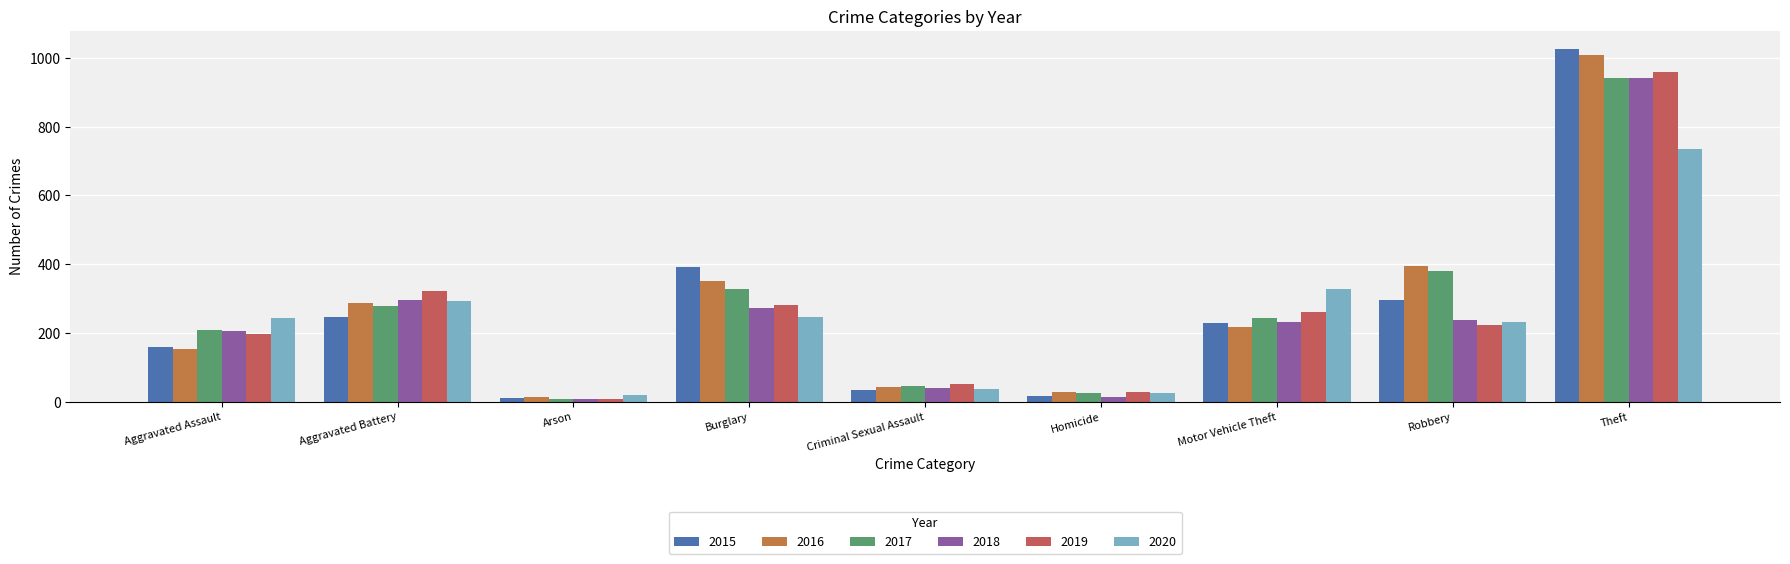

What is the value of the 2018 bar at the 6th from the left?

15